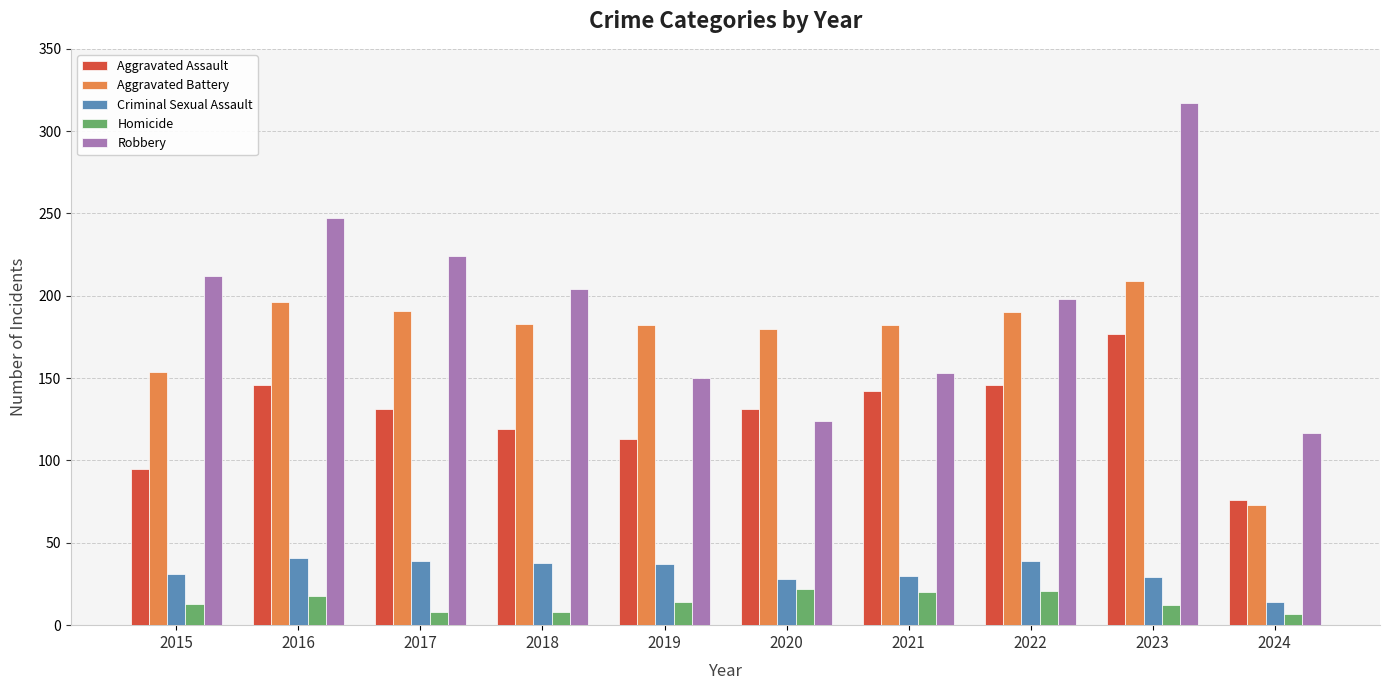

What is the difference between the highest and lowest values at 2024?

110